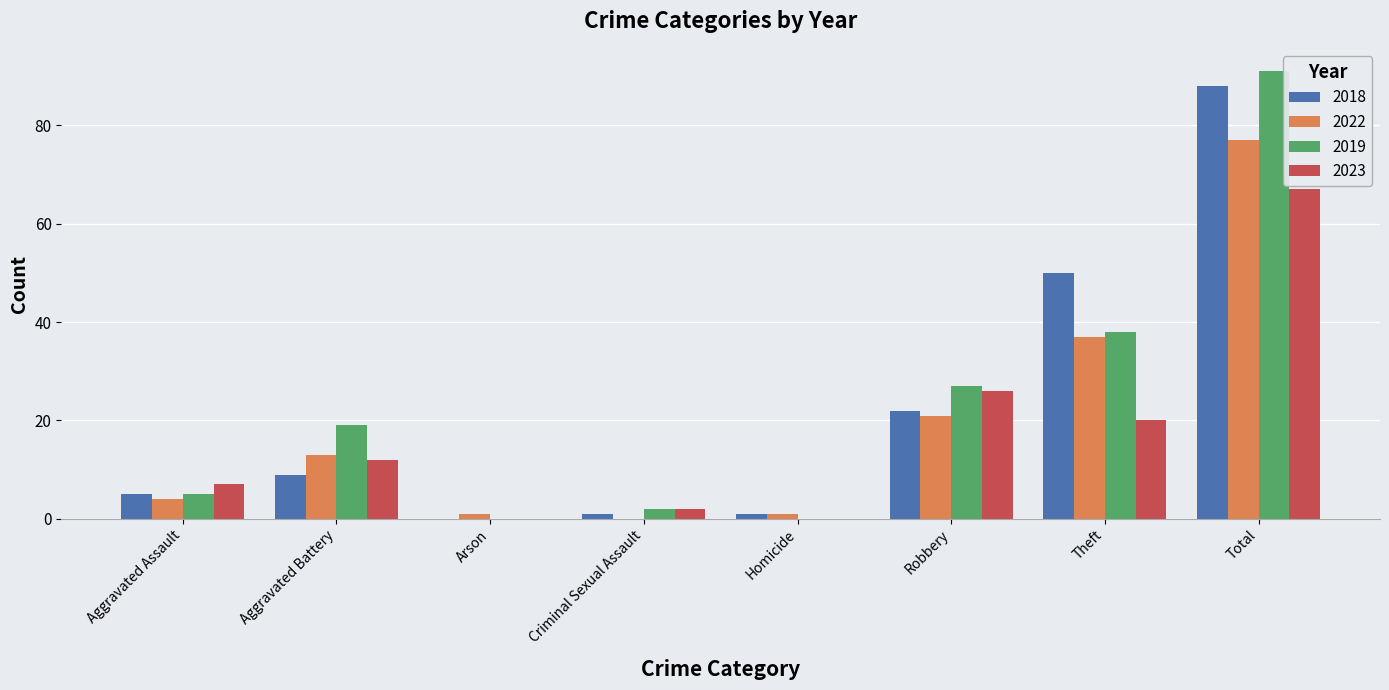

What is the sum of all 2023 values?

134